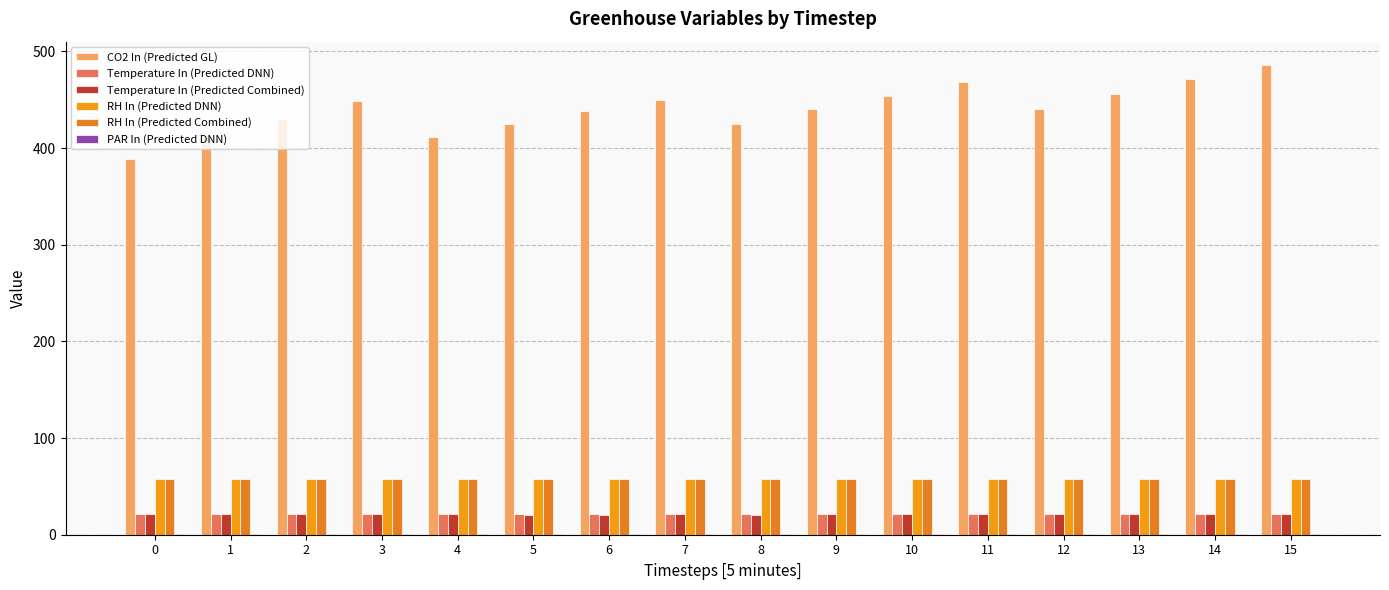

The value of PAR In (Predicted DNN) at 12 is 0.4. True or false?

False